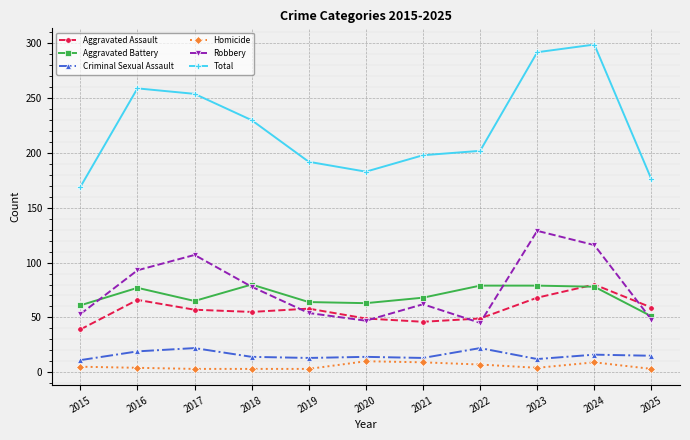

Does the chart display data point markers on the line(s)?

Yes